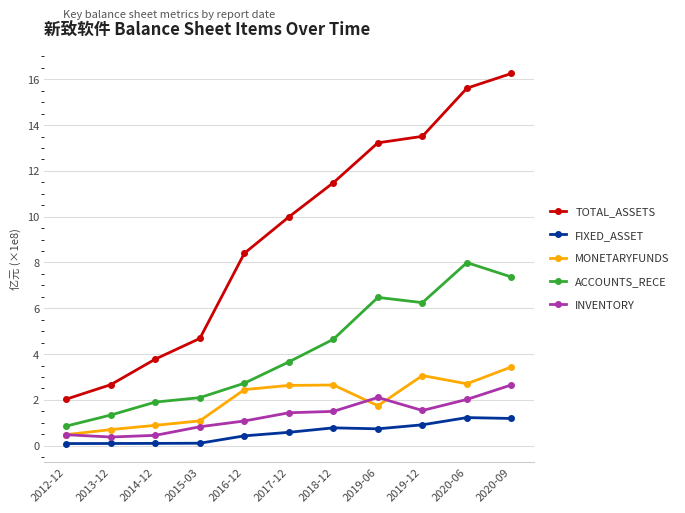

Is it true that TOTAL_ASSETS equals 4.2 at 2017-12?

False